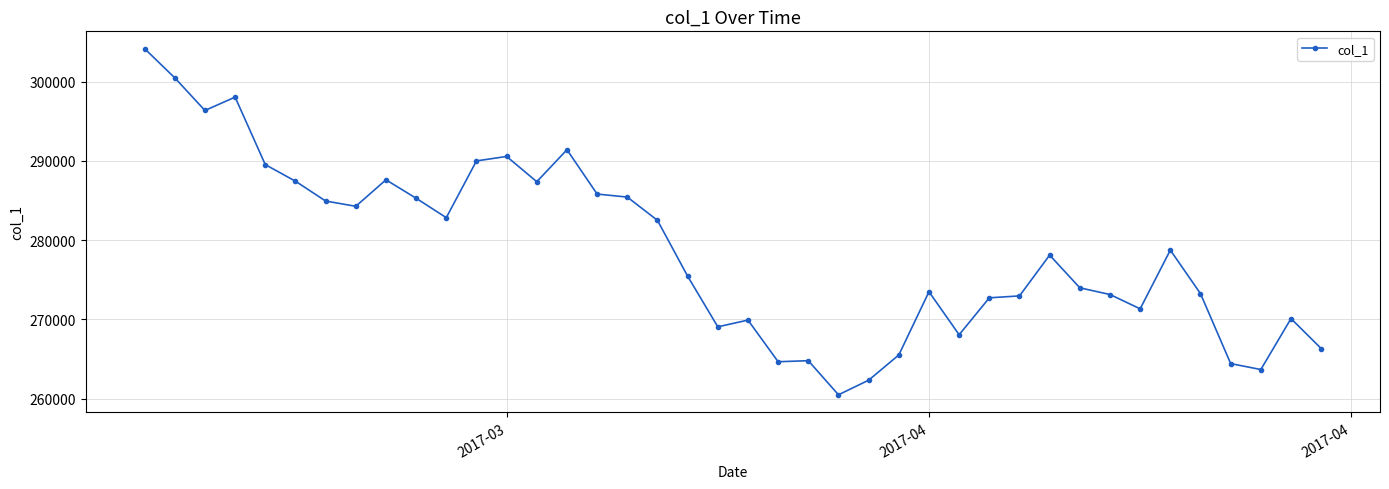

What is the minimum value shown in the chart?

260472.0